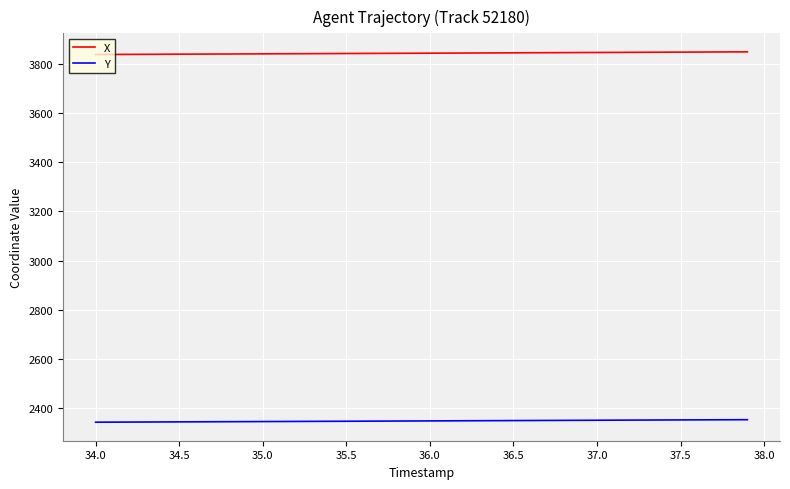

Rank the series by their maximum value, from highest to lowest.

X, Y